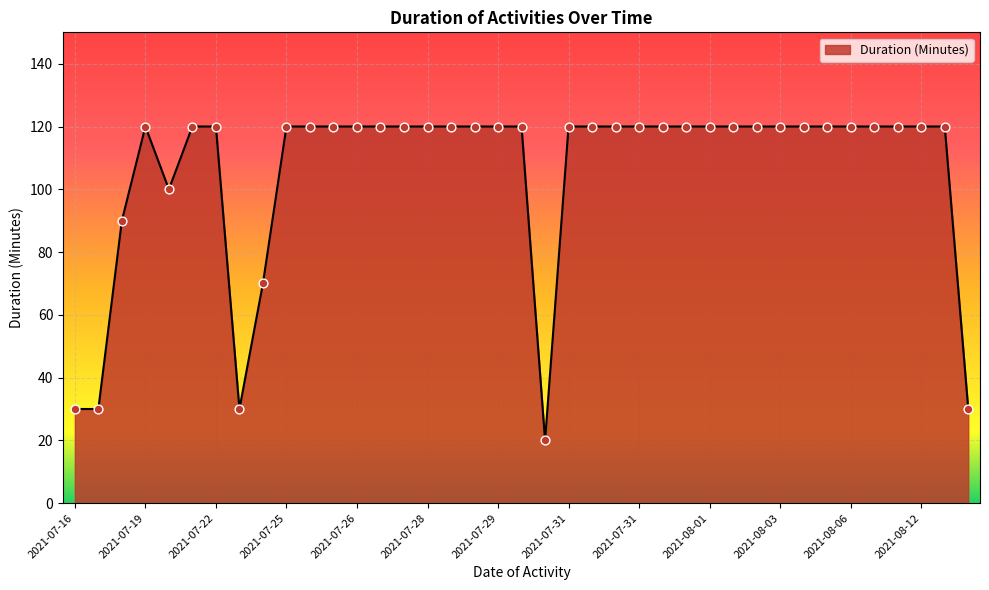

What is the minimum value shown in the chart?

20